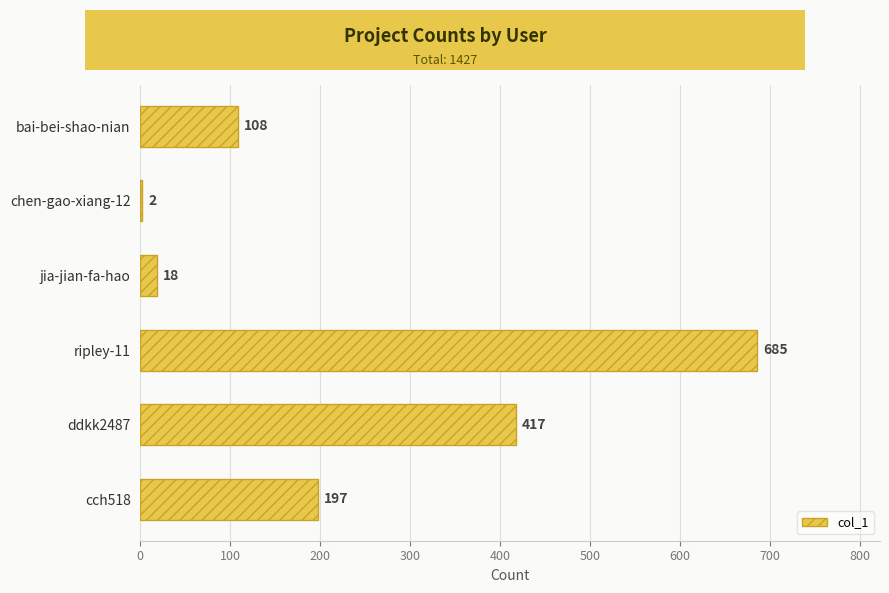

What is the sum of the values at cch518 and jia-jian-fa-hao?

215